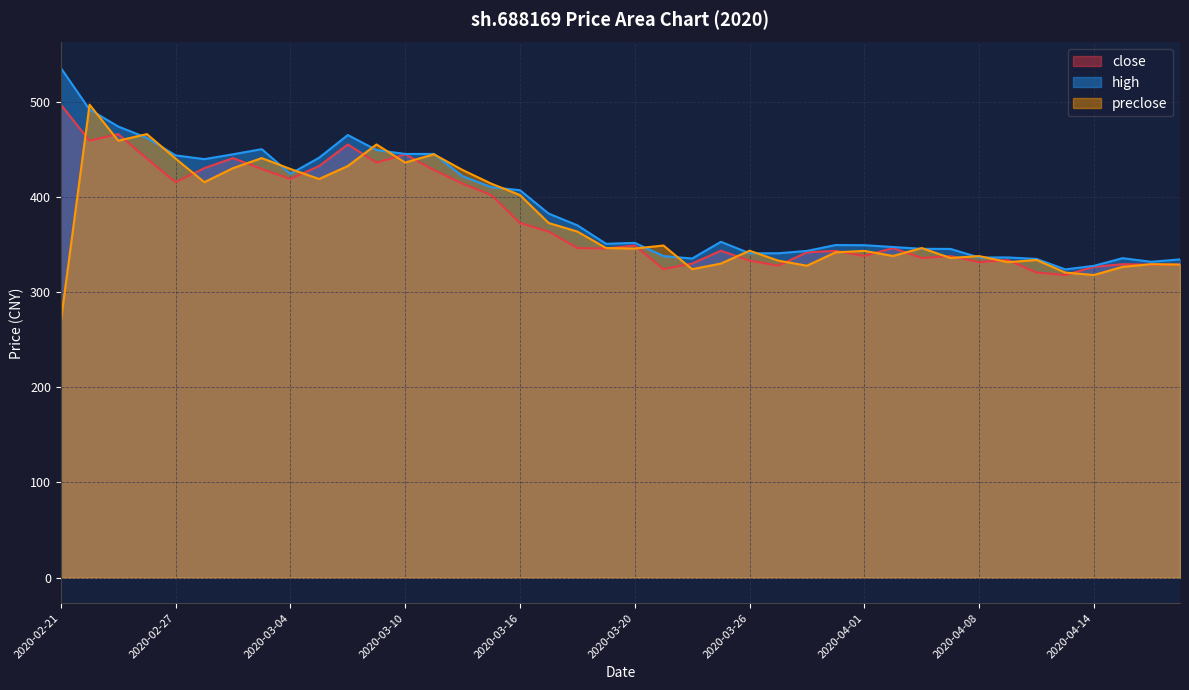

Where is the first local minimum for high?

2020-02-28